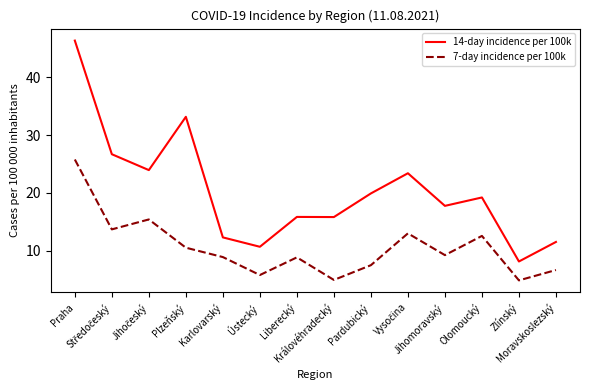

How many series are shown in this chart?

2